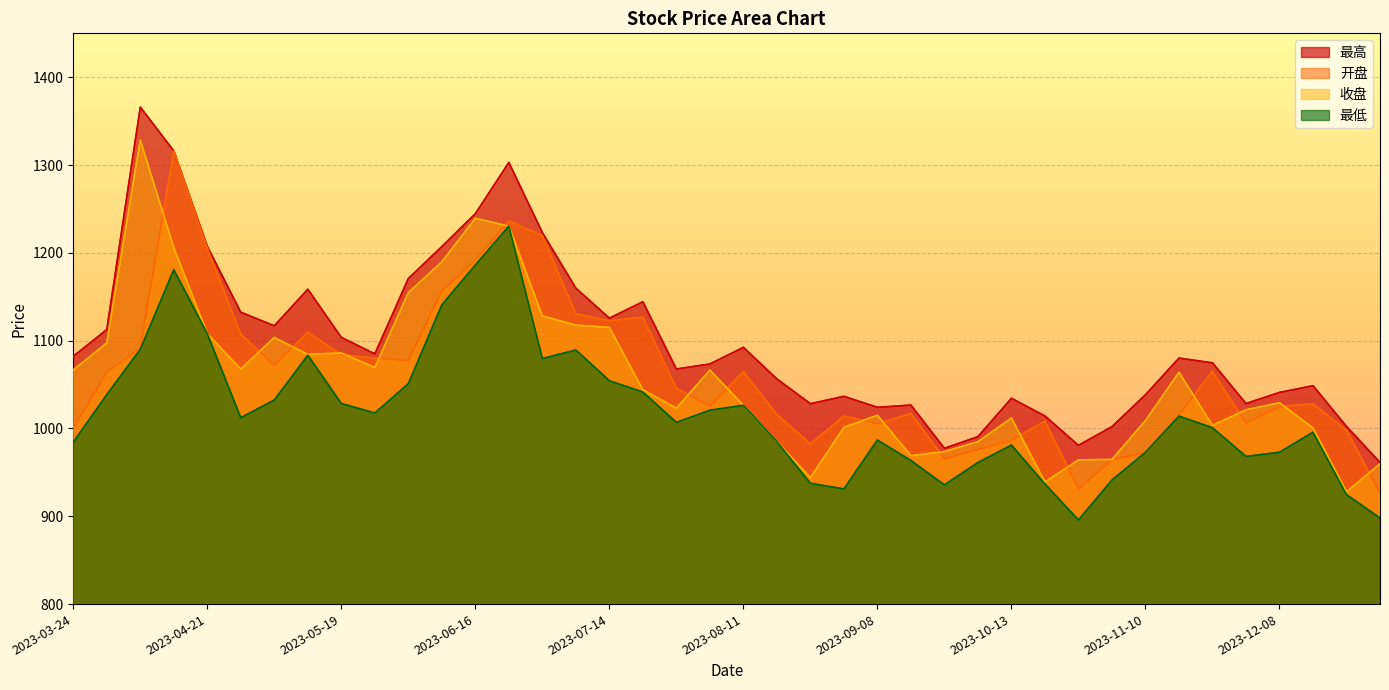

Does the chart display data point markers on the line(s)?

No